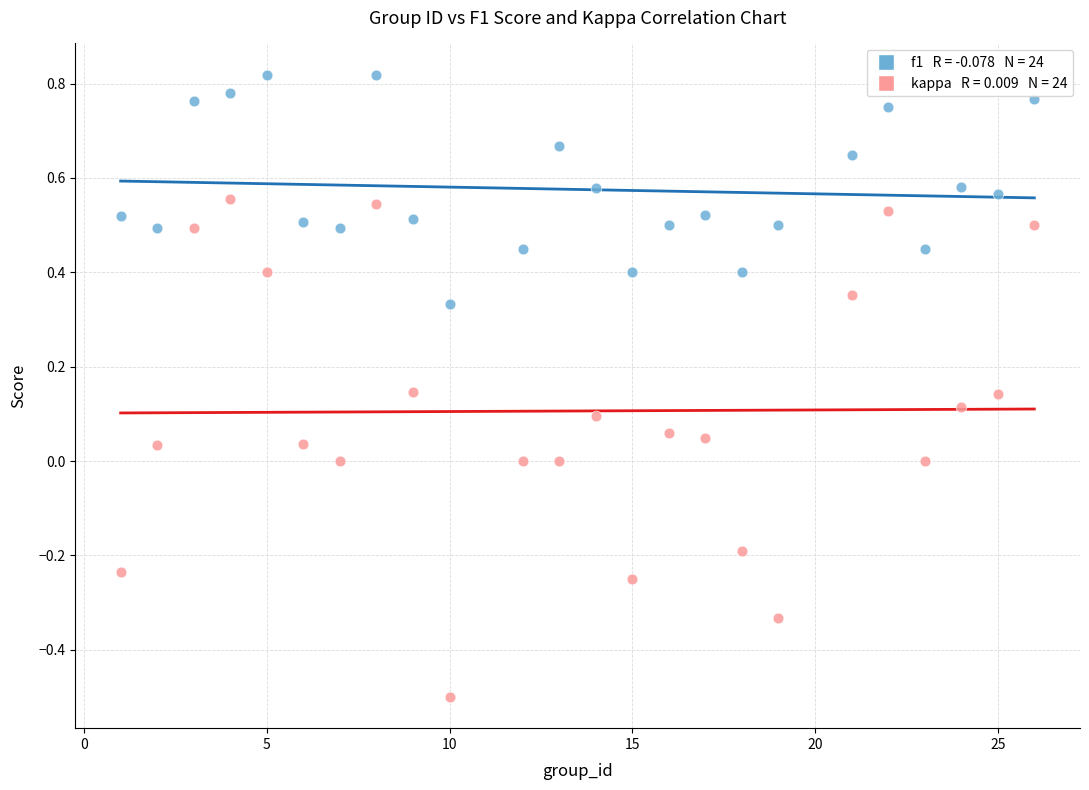

Across all data points, what is the range of Y values (max minus min)?

1.3